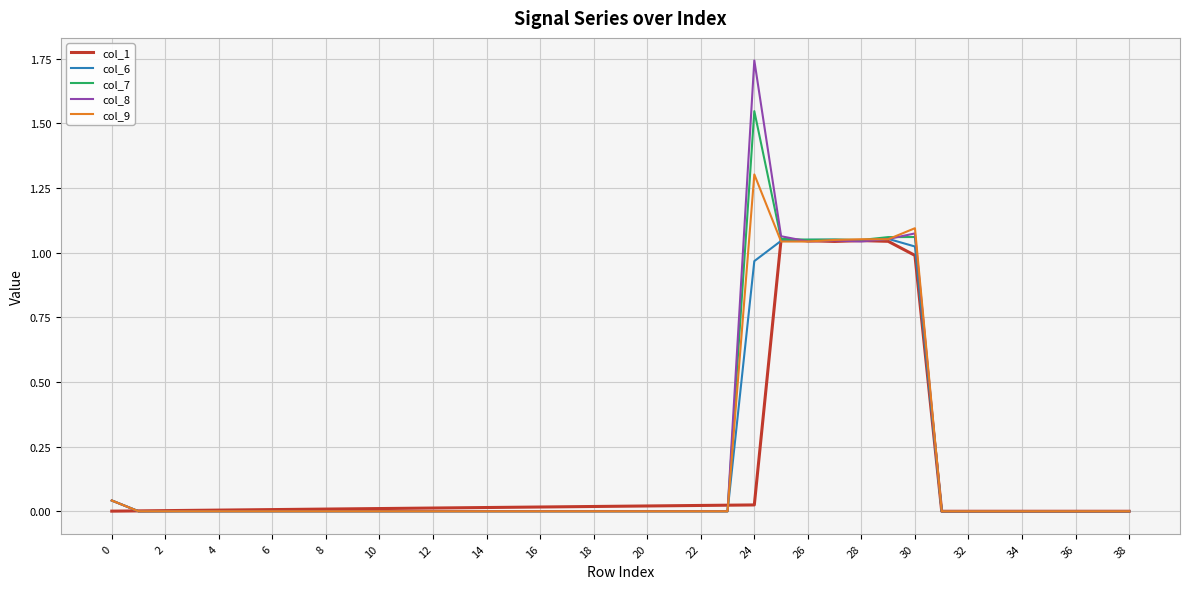

The col_8 series shows 1.0 at 18. True or false?

False